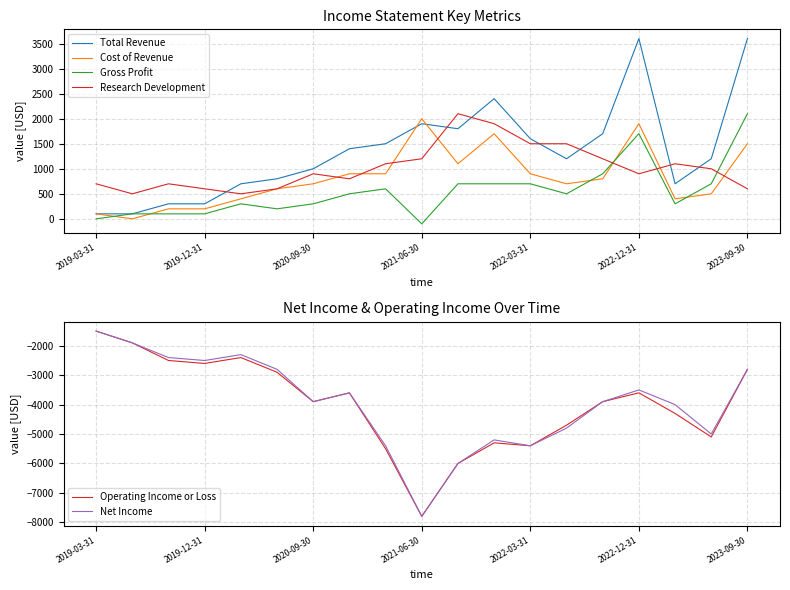

The Operating Income or Loss series shows -2738 at 2021-06-30. True or false?

False